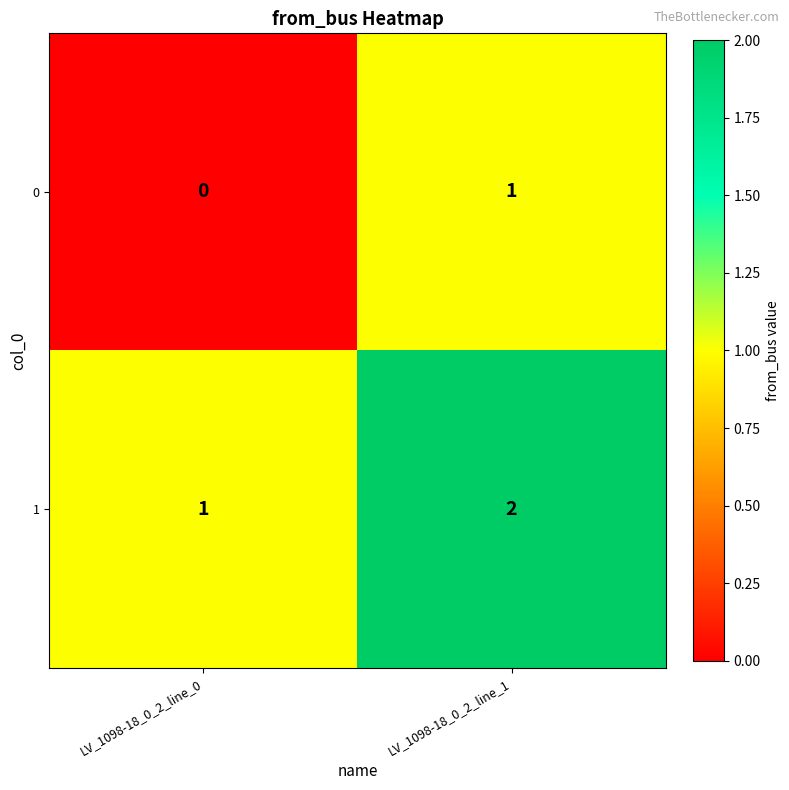

Is it true that 0 equals 1 at LV_1098-18_0_2_line_1?

True